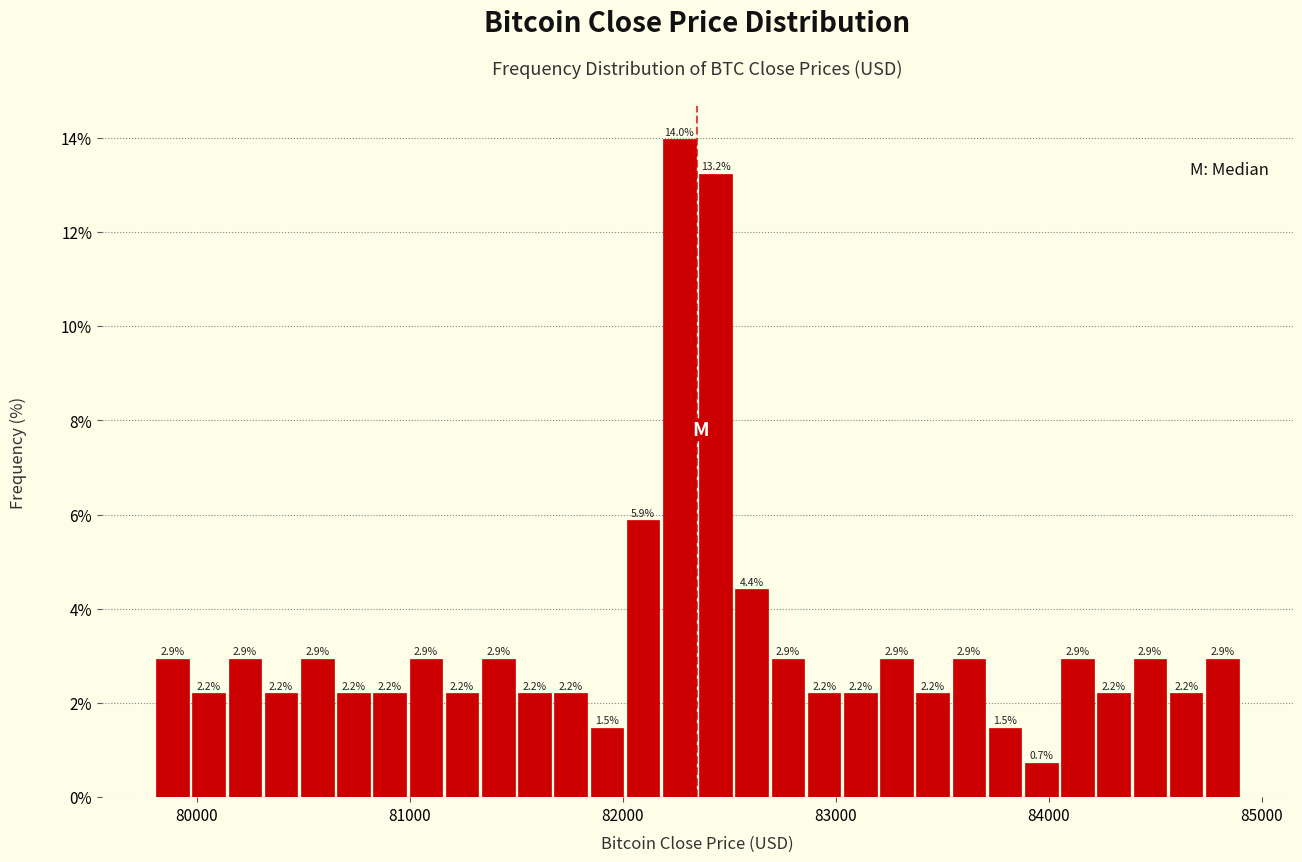

Read against the x-axis, roughly where is the centre of the tallest bar?

82300